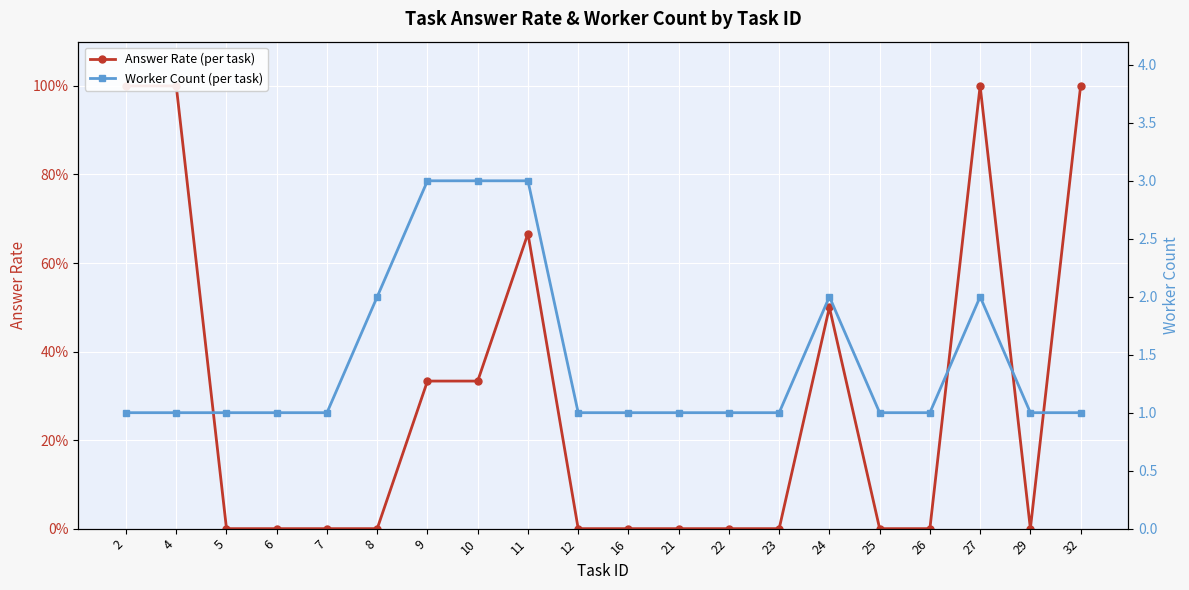

Is the value of Answer Rate (per task) at 21 greater than the value of Worker Count (per task) at 26?

No